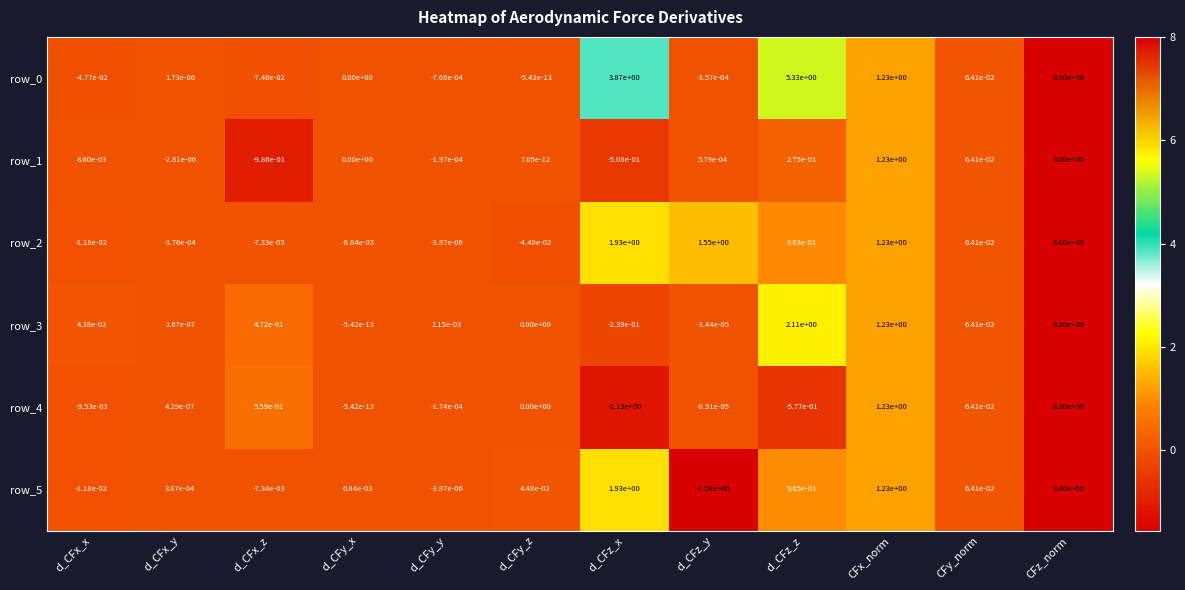

Count the number of data series in this chart.

6